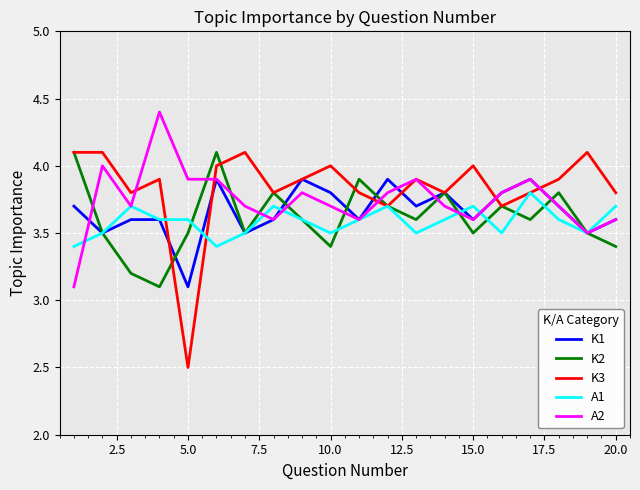

Which series has the widest spread of values?

K3